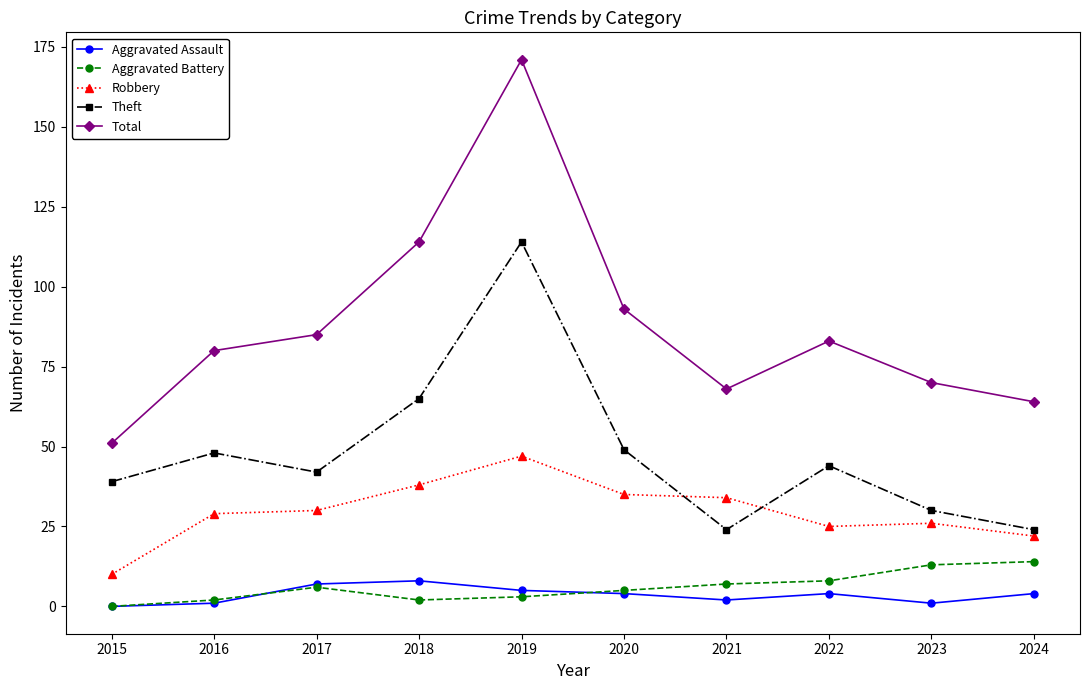

Where does the Theft series first go above 44?

2016